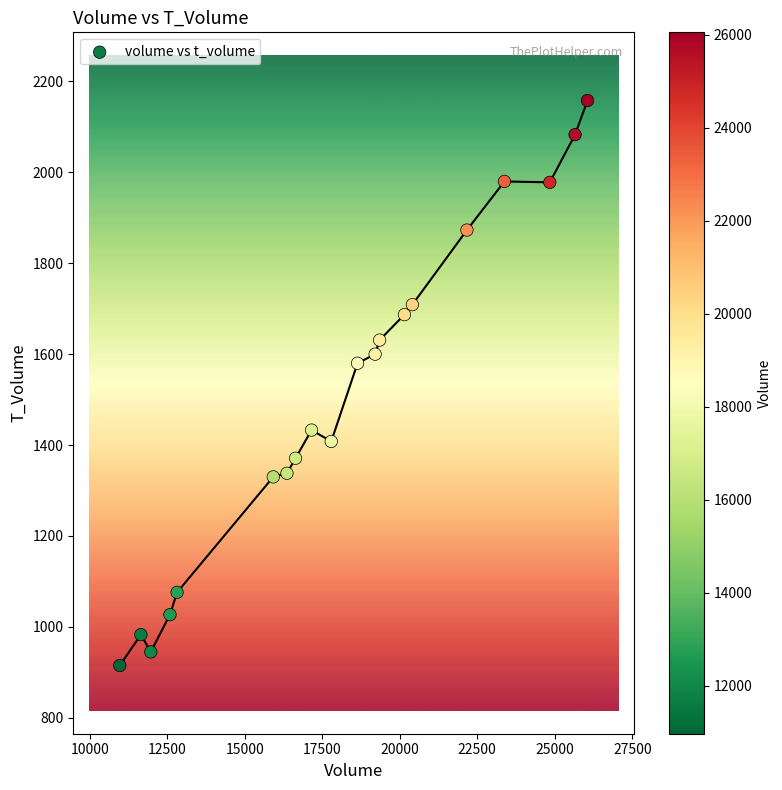

What Y value in the scatter plot is closest to 1536?

1580